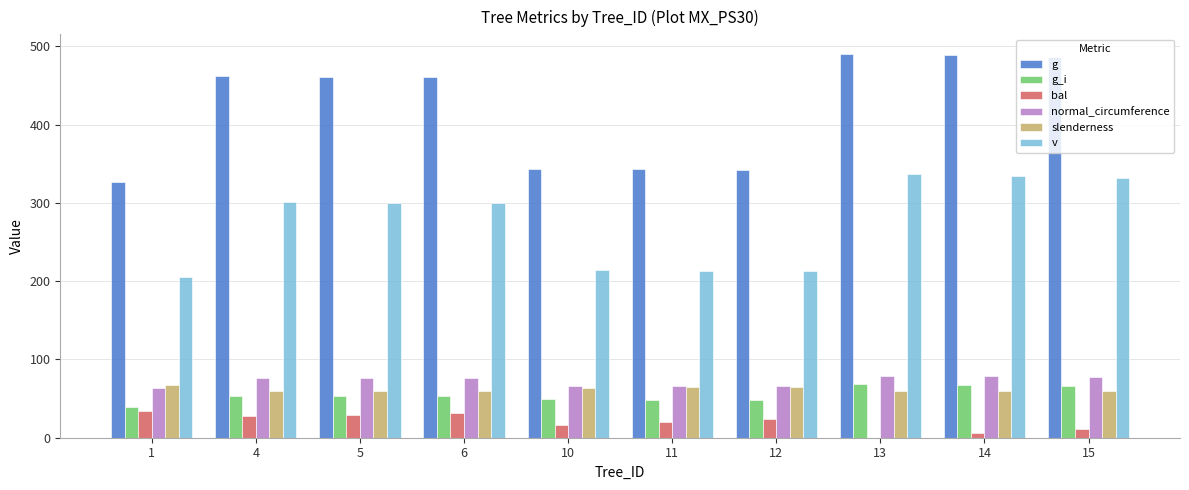

The value of g_i at 10 is 49.1. True or false?

True